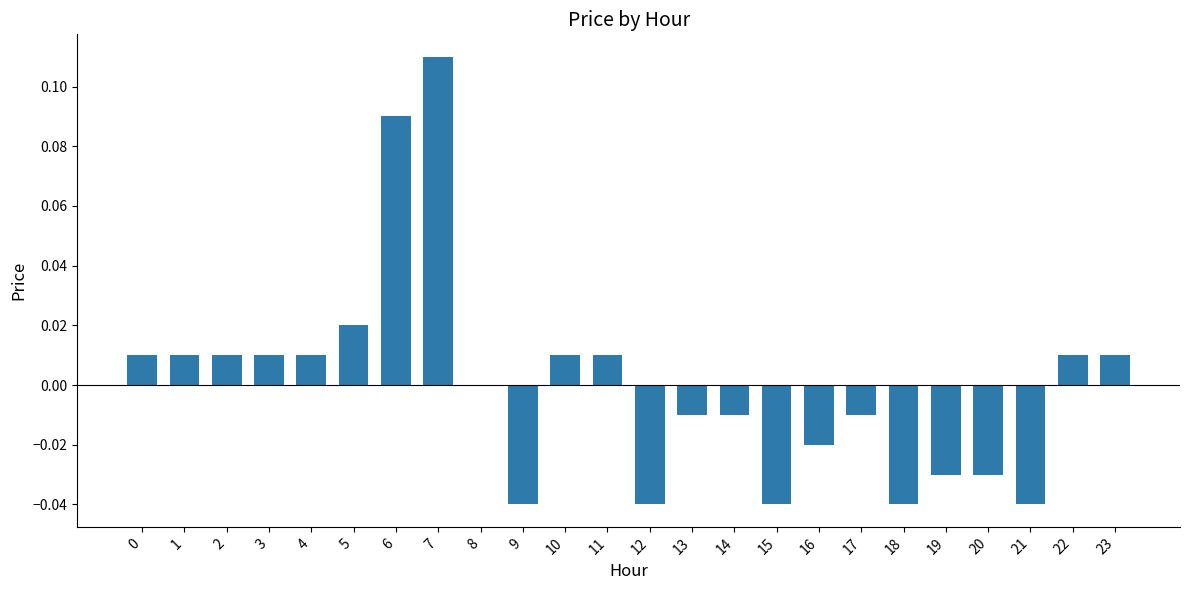

True or false: the data shows 0.0 at 3.

True